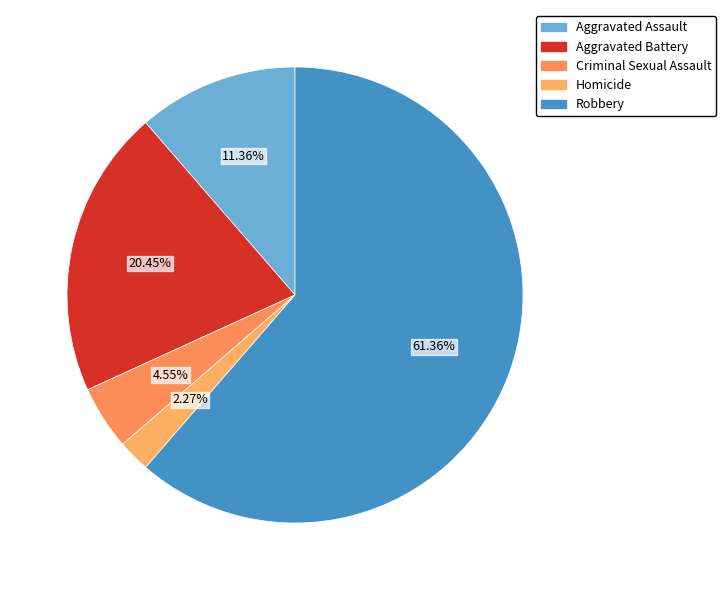

To the nearest percent, what portion does Homicide represent?

2%